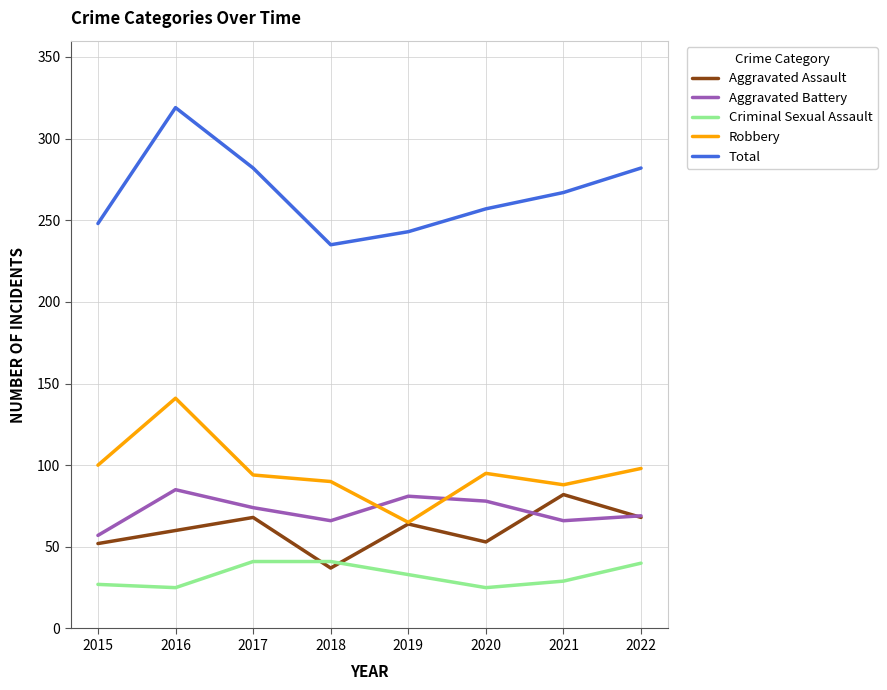

What is the difference between the Aggravated Assault values at 2016 and 2017?

8